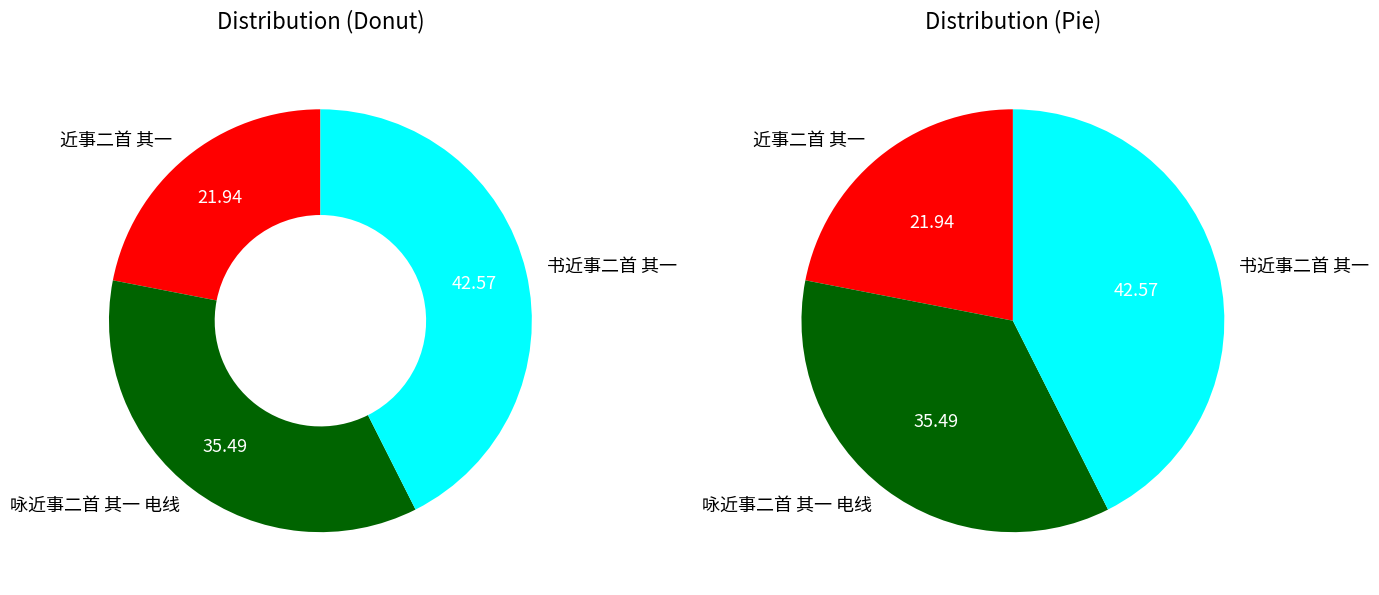

What is the smallest slice in the pie chart?

近事二首 其一